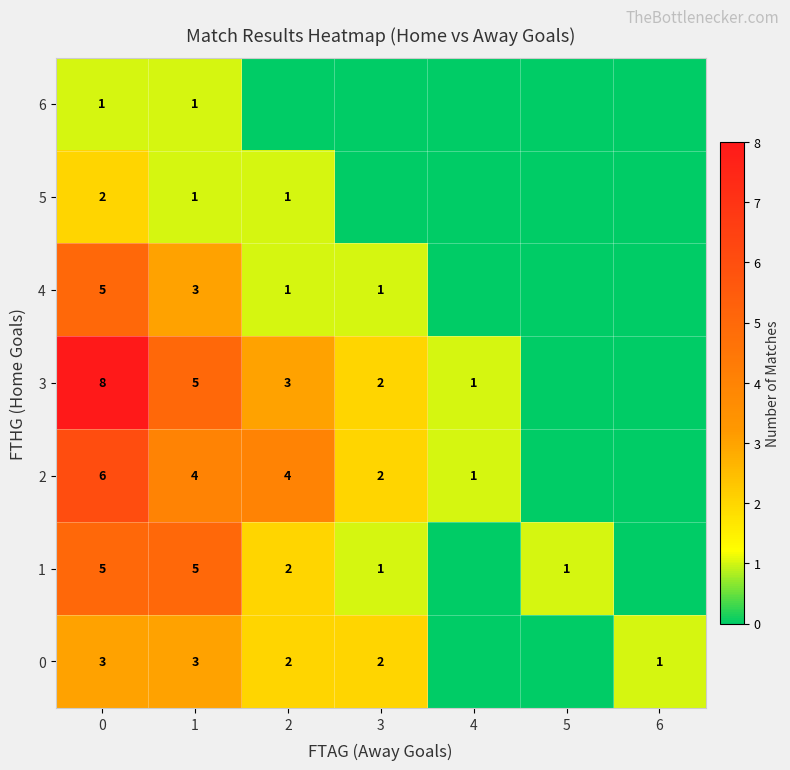

Between 2 and 4, which is larger?

2